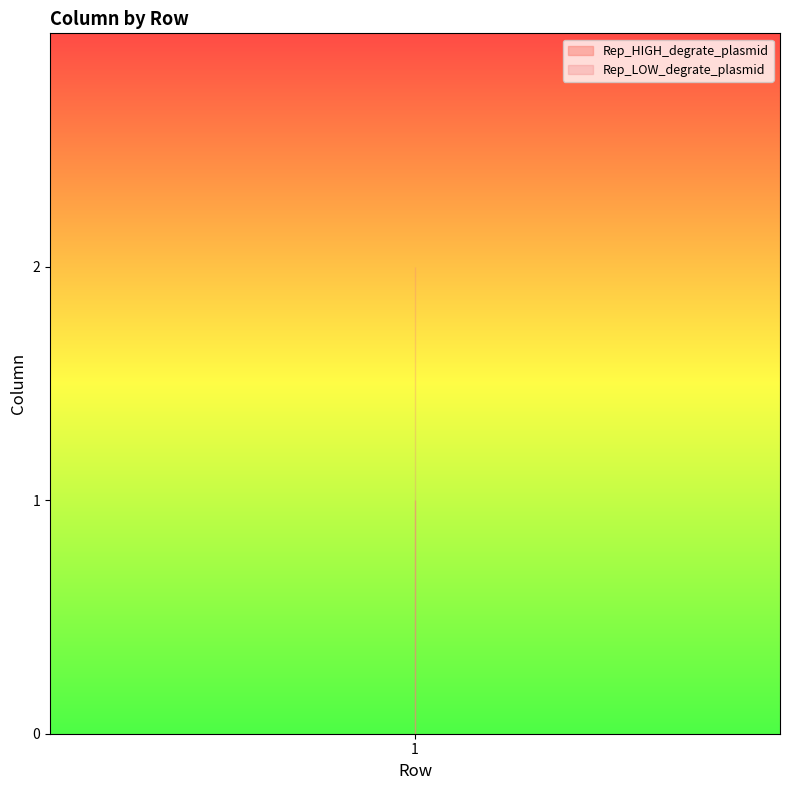

Which series has the largest total across all categories?

Rep_LOW_degrate_plasmid